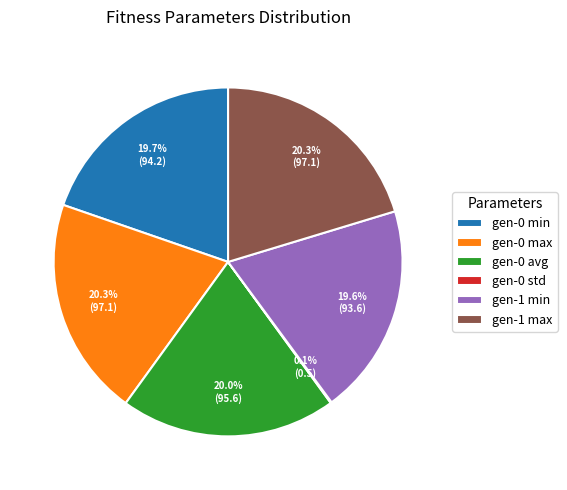

Approximately how many times larger is the value at gen-1 max compared to gen-1 min?

1.0